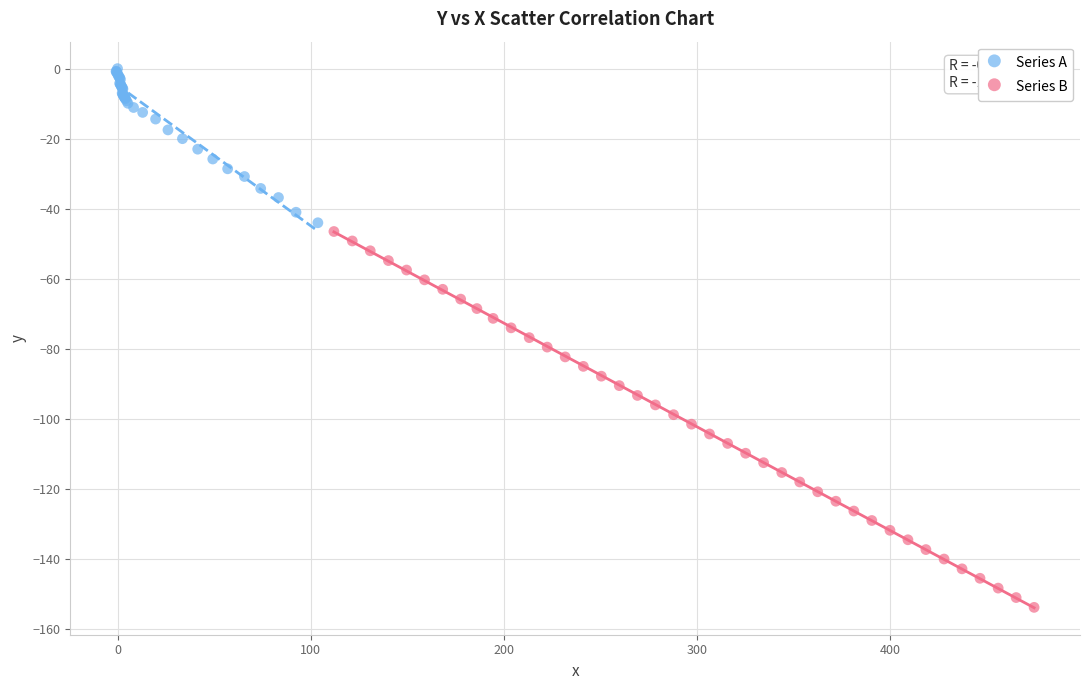

Which series reaches the maximum Y coordinate?

Series A